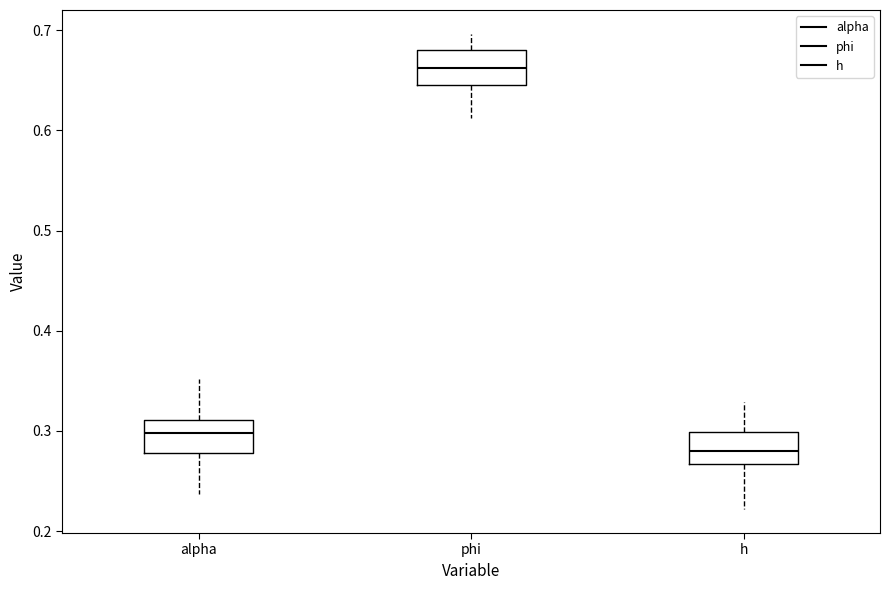

Which box has the lowest median line?

h